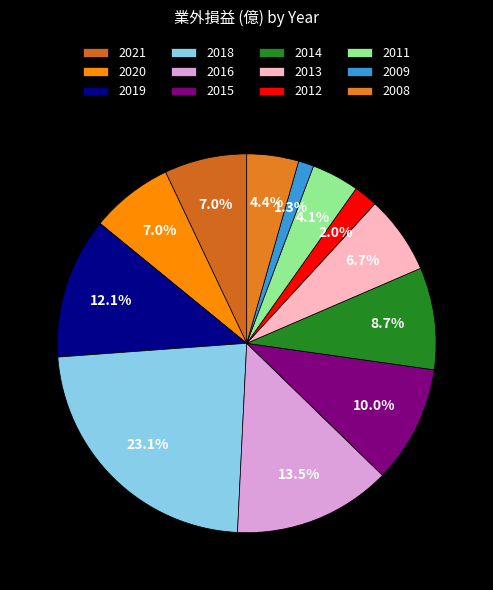

Which slice is the largest?

2018